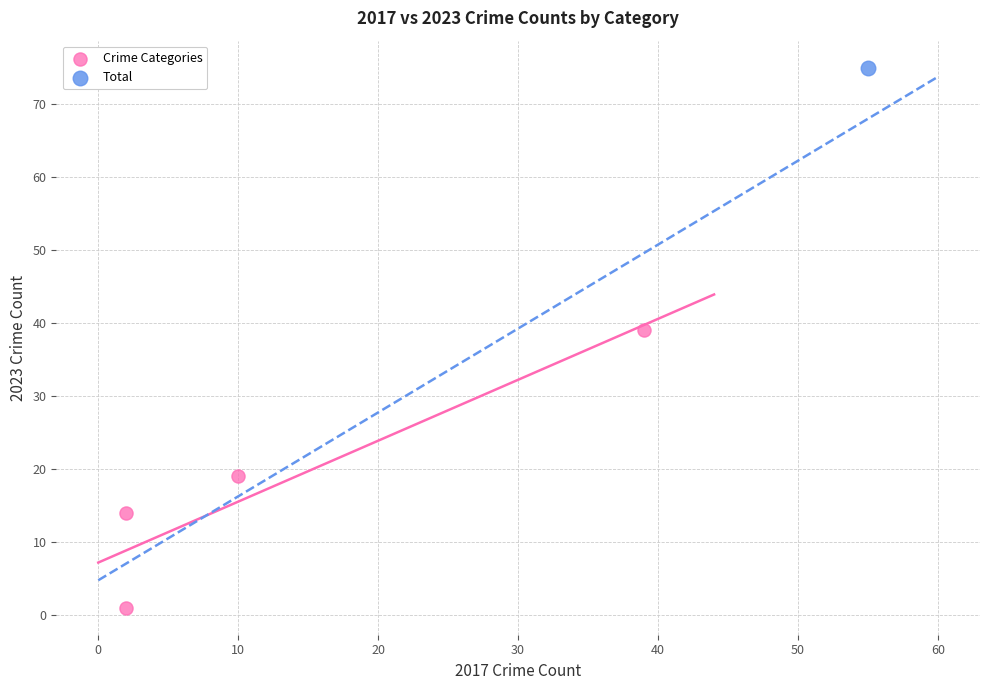

What are all the series names shown in the legend?

Crime Categories, Total